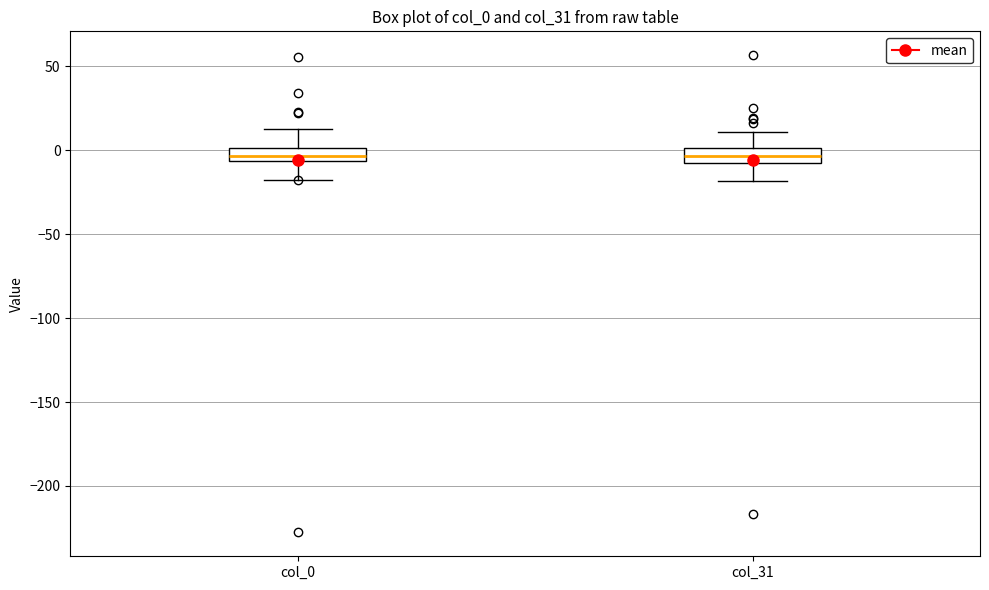

Where does the upper whisker of the box for col_0 end on the y-axis? The values are not printed on the chart, so give them approximately, as read against the axis.

10